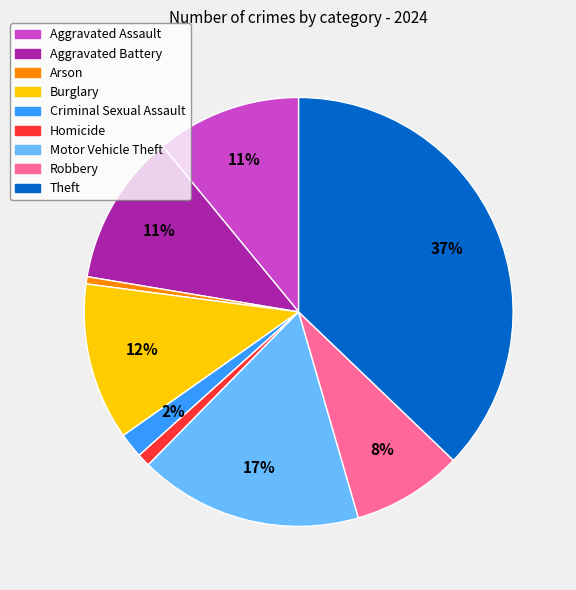

Is there a majority slice in this chart?

No